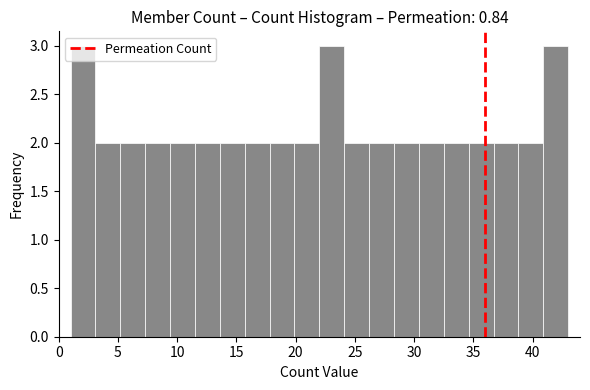

How tall is the bar that spans 40.9 to 43.0 on the x-axis? Neither the bar edges nor the heights are printed on the chart, so give them approximately, as read against the axes.

3